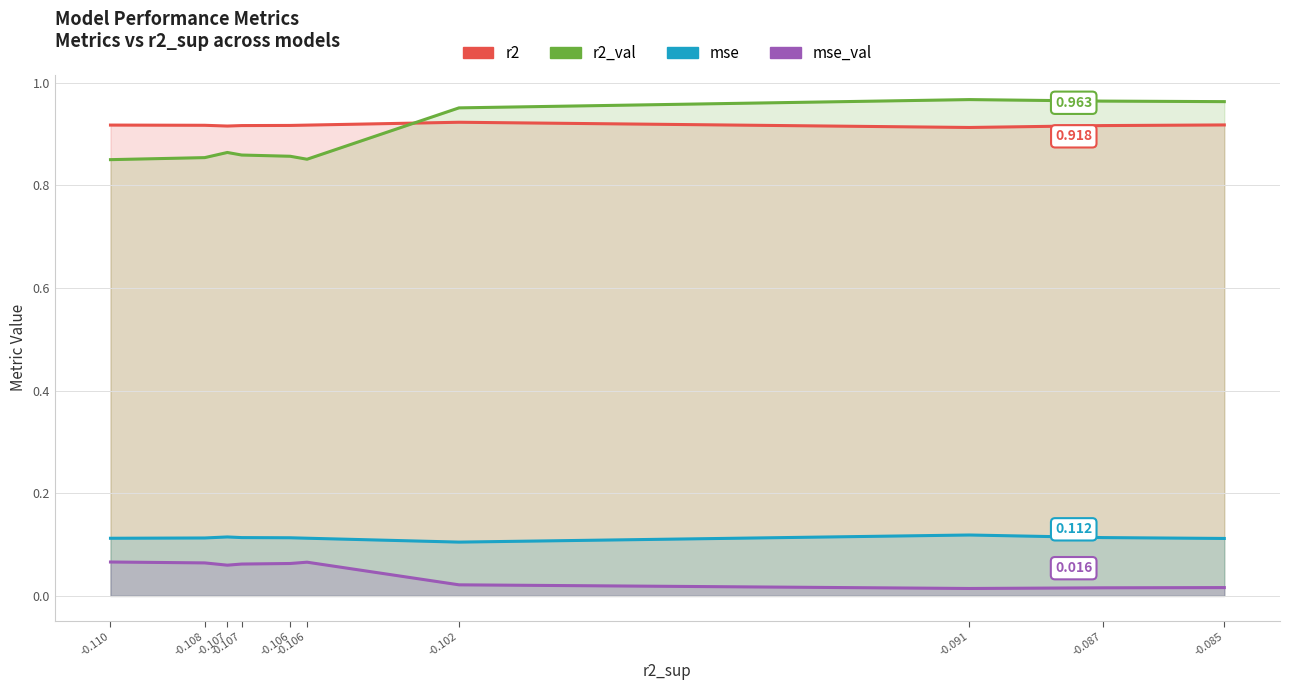

Is it true that r2 equals 0.6 at -0.107?

False